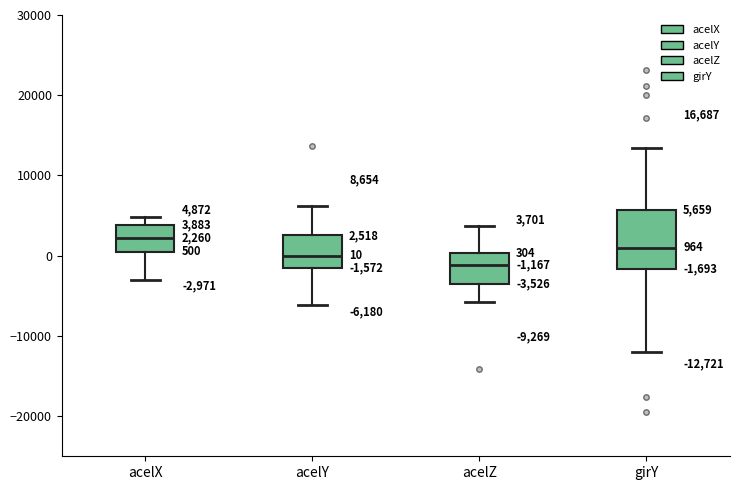

Which box has the lowest median line?

acelZ